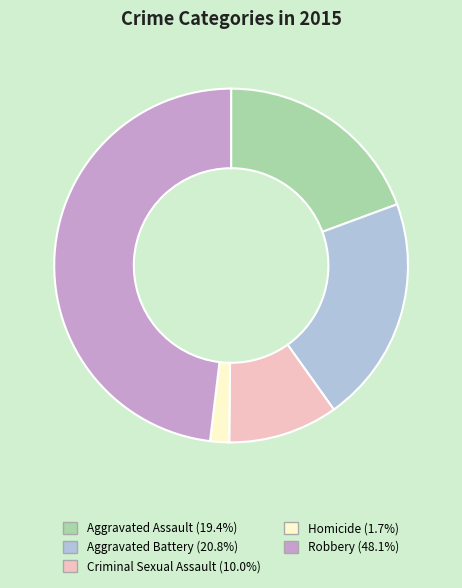

Do Aggravated Battery and Aggravated Assault together represent more than half of the pie?

No